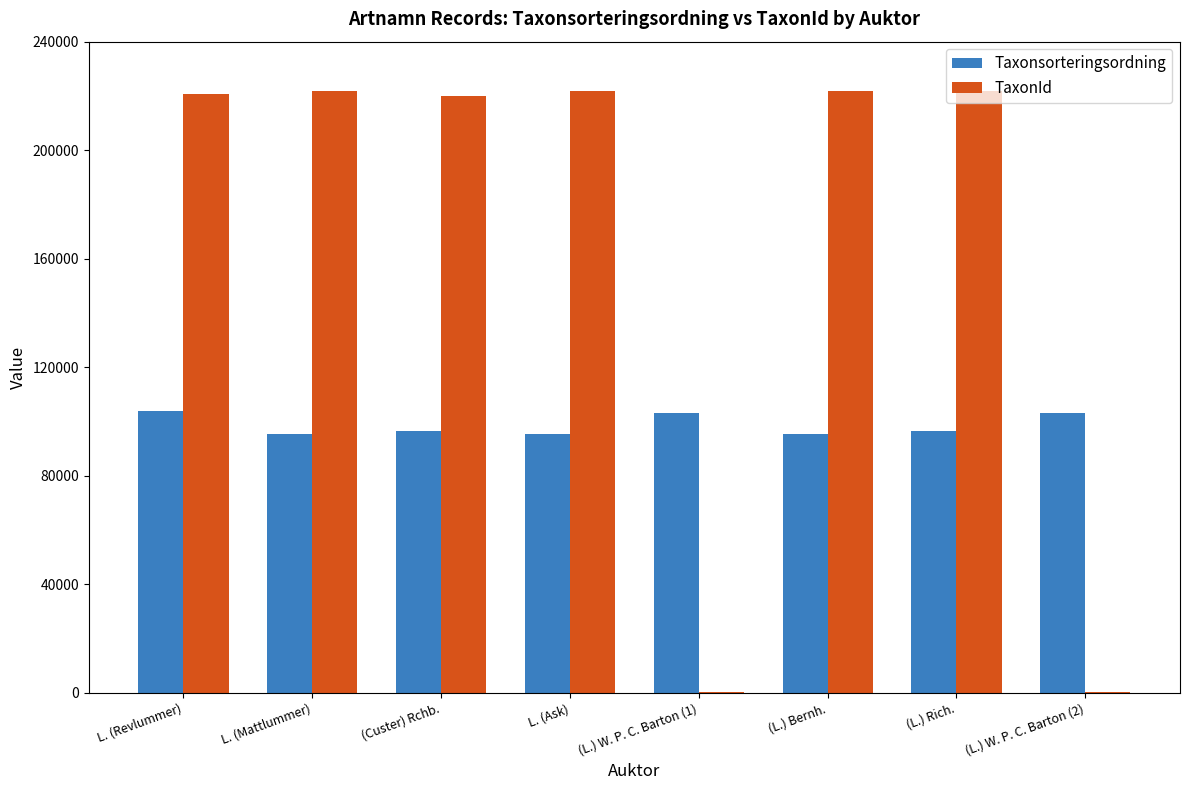

What is the highest value of the Taxonsorteringsordning series?

103812